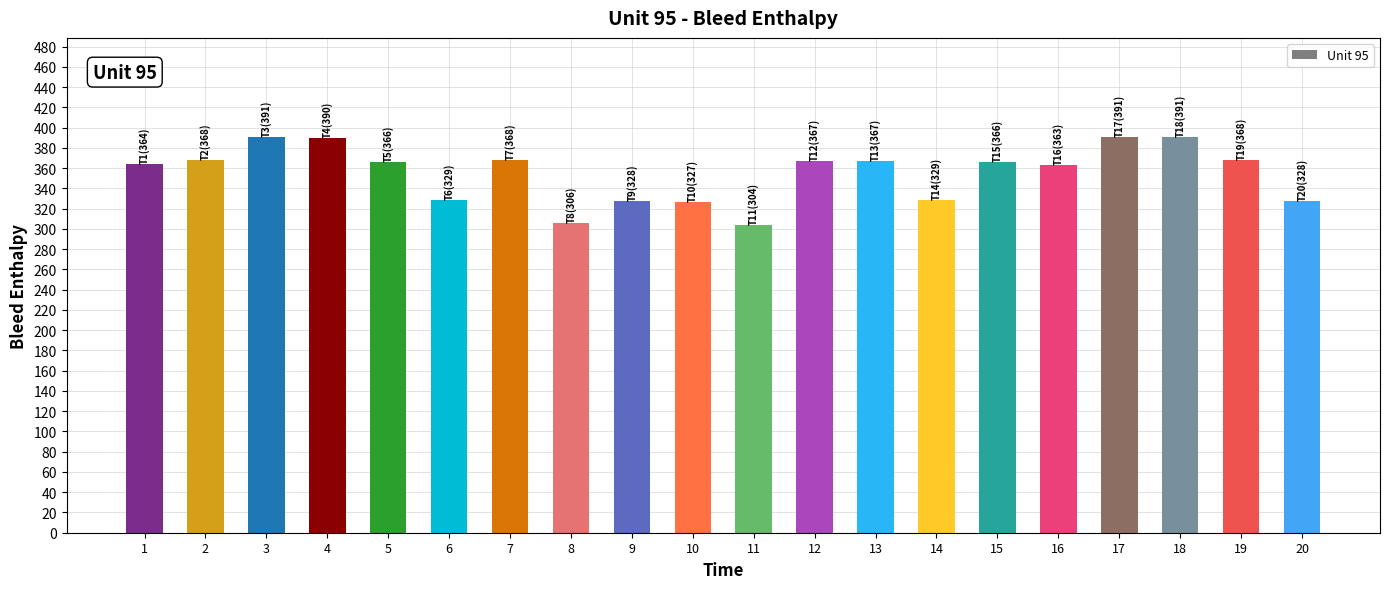

How many data points does each series have?

20